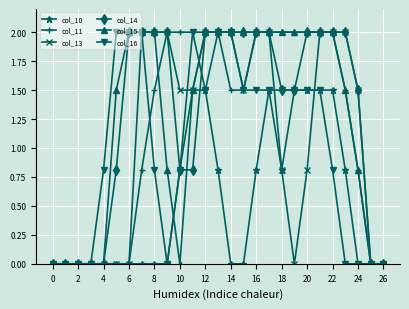

What is the value of the col_13 point at the 8th from the left?

2.0